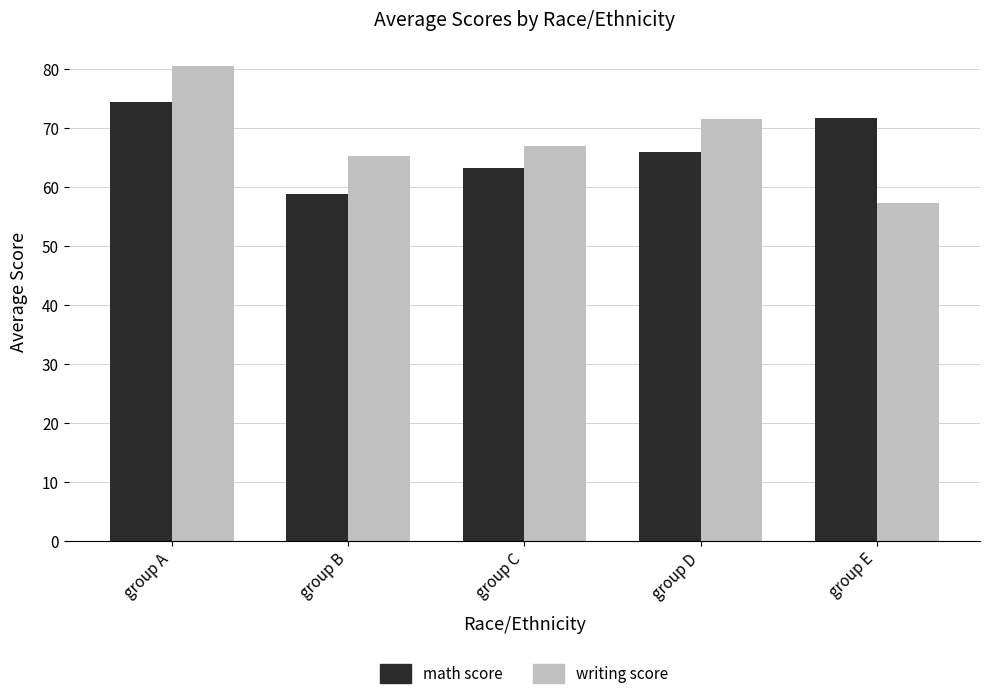

What is the greatest value displayed?

80.5